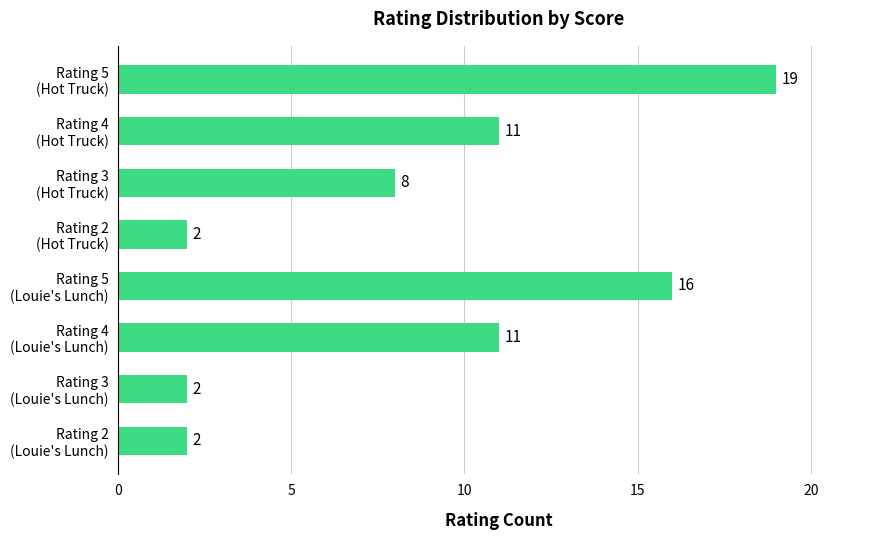

What is the sum of all values?

71